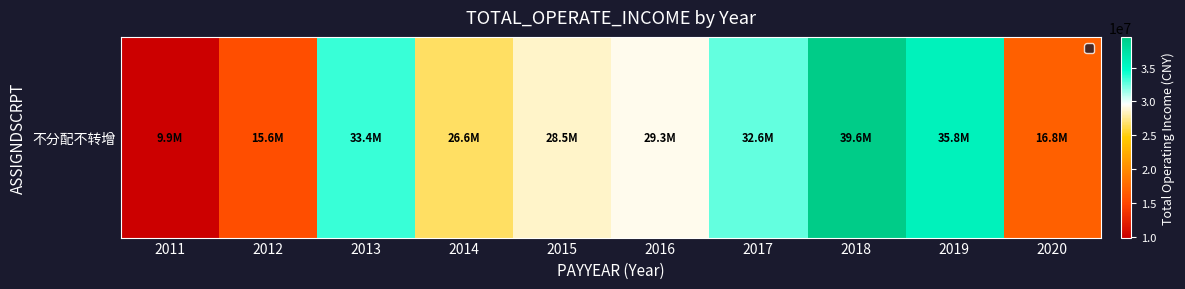

What is the sum of the values at 2016 and 2019?

65104831.0